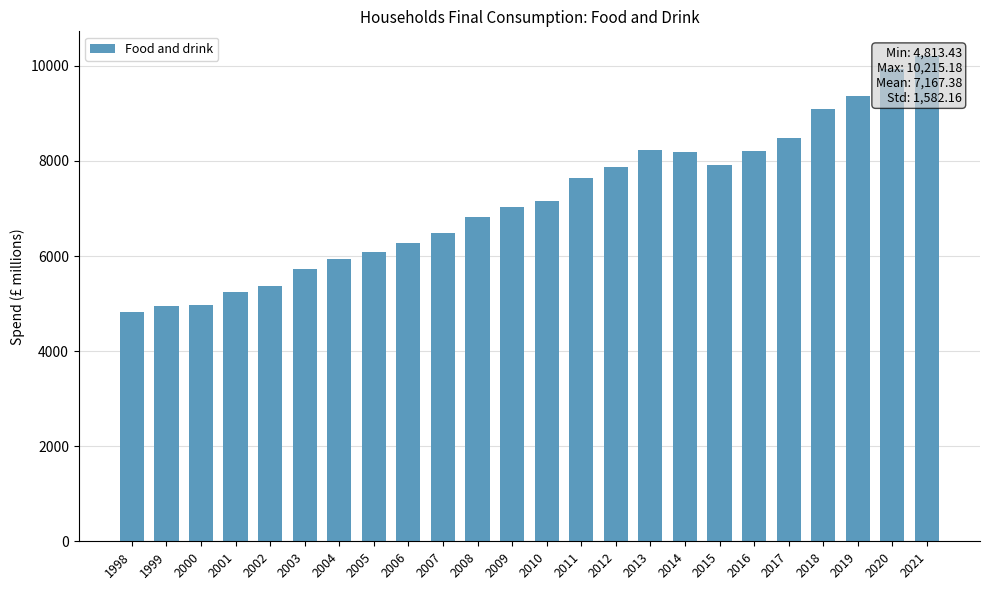

List the labels in order of value, smallest first.

1998, 1999, 2000, 2001, 2002, 2003, 2004, 2005, 2006, 2007, 2008, 2009, 2010, 2011, 2012, 2015, 2014, 2016, 2013, 2017, 2018, 2019, 2020, 2021